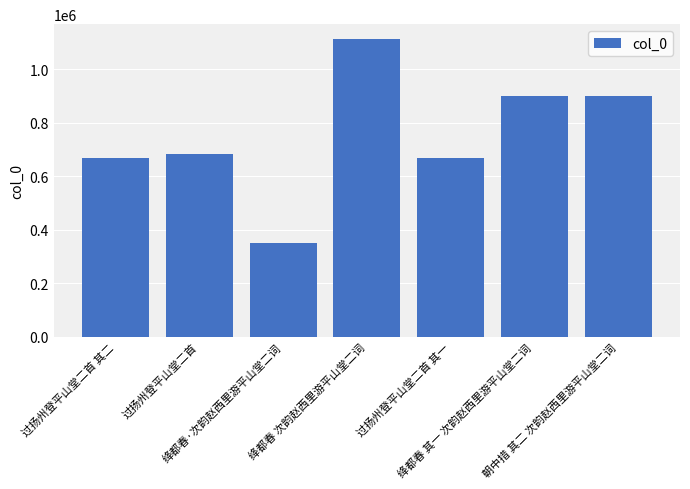

What is the value of the 7th bar from the left?

900094